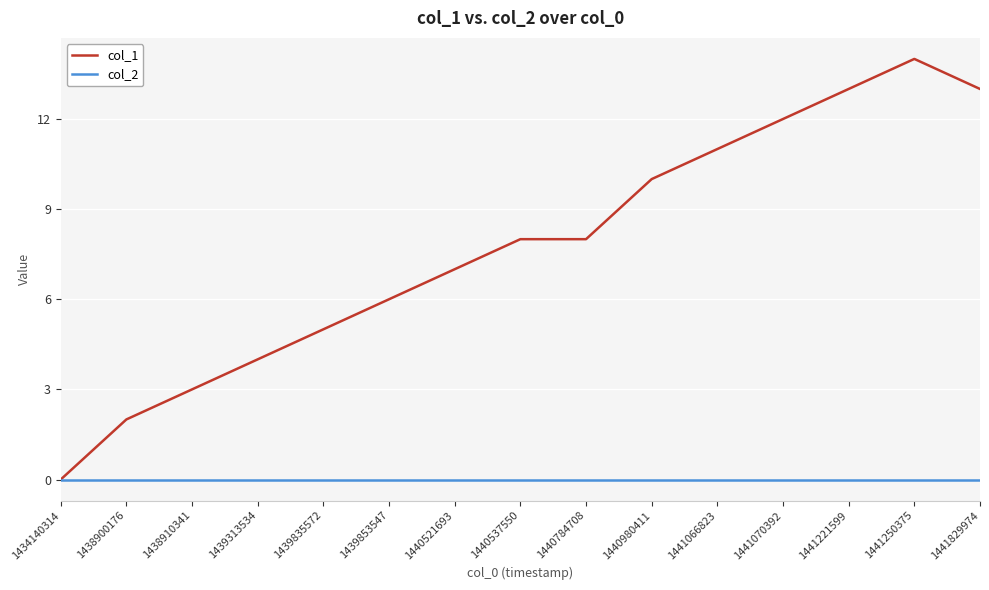

The value of col_2 at 1440521693 is 0. True or false?

True